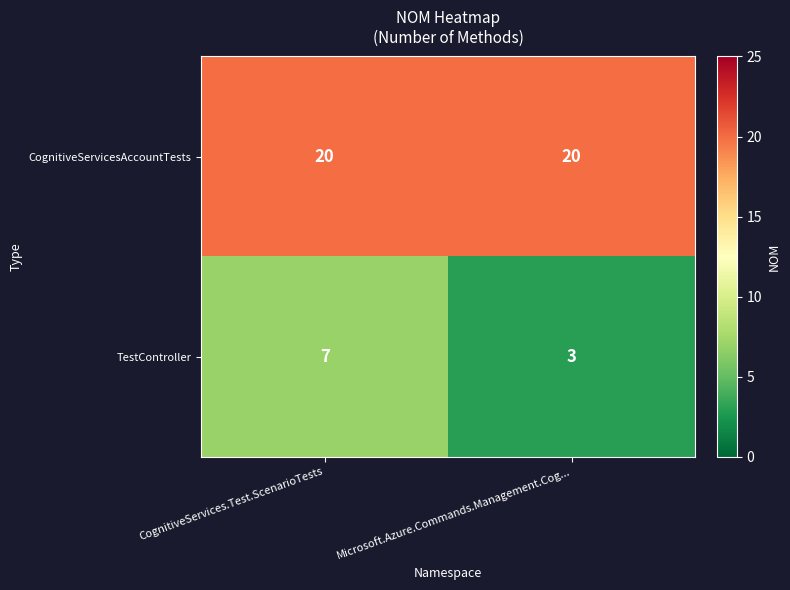

What is the difference between the TestController values at Microsoft.Azure.Commands.Management.Cog... and CognitiveServices.Test.ScenarioTests?

4